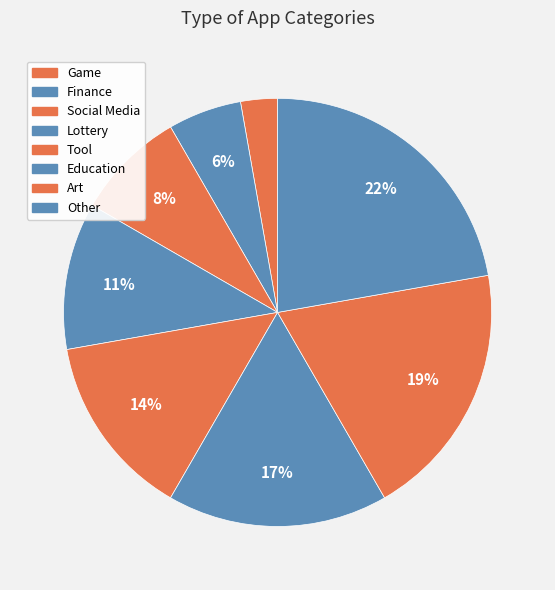

Do Tool and Other together represent more than half of the pie?

No